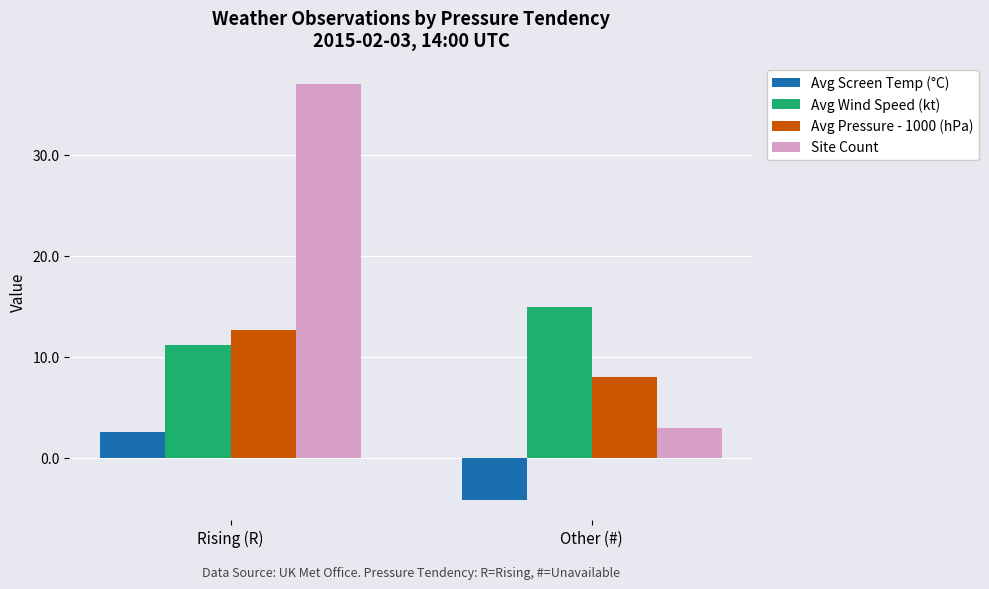

Reading left to right, extract all data points from this chart.

Avg Screen Temp (°C): 2.6	-4.1
Avg Wind Speed (kt): 11.2	15.0
Avg Pressure - 1000 (hPa): 12.7	8.0
Site Count: 37.0	3.0